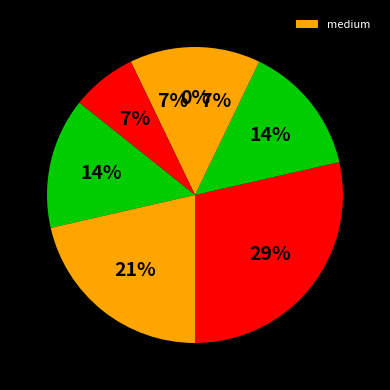

The 5 slice represents 29% of the pie. True or false?

True